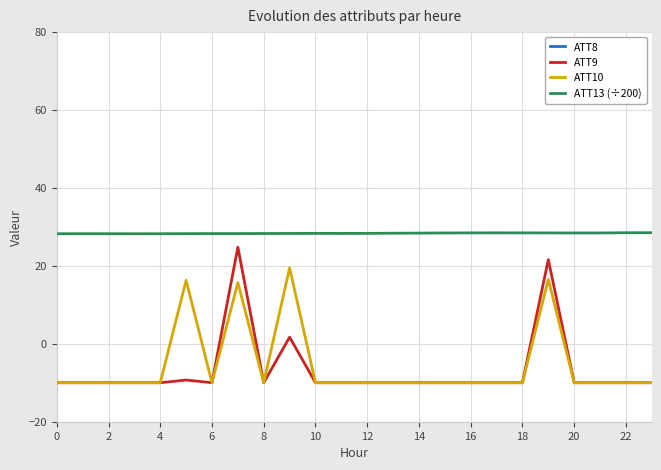

True or false: ATT13 (÷200) has a value of 28.2 at 2.

True